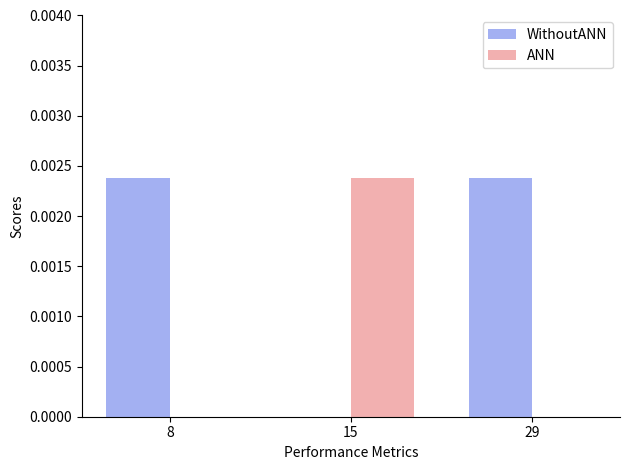

True or false: WithoutANN has a value of 0.0 at 8.

True